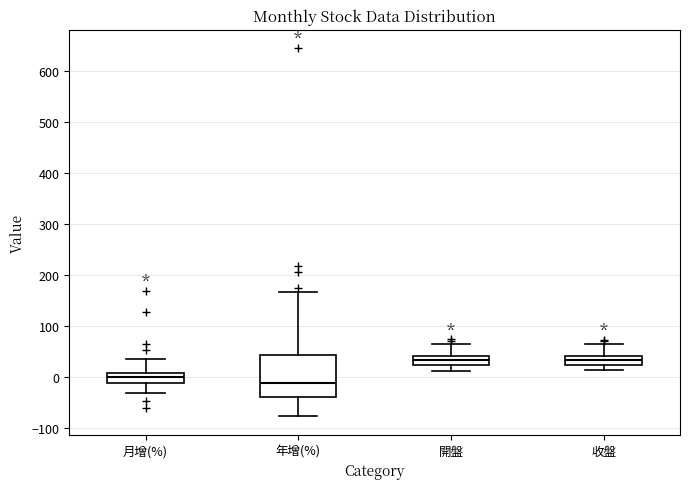

Comparing the boxes themselves (not the whiskers), which one is the tallest?

年增(%)